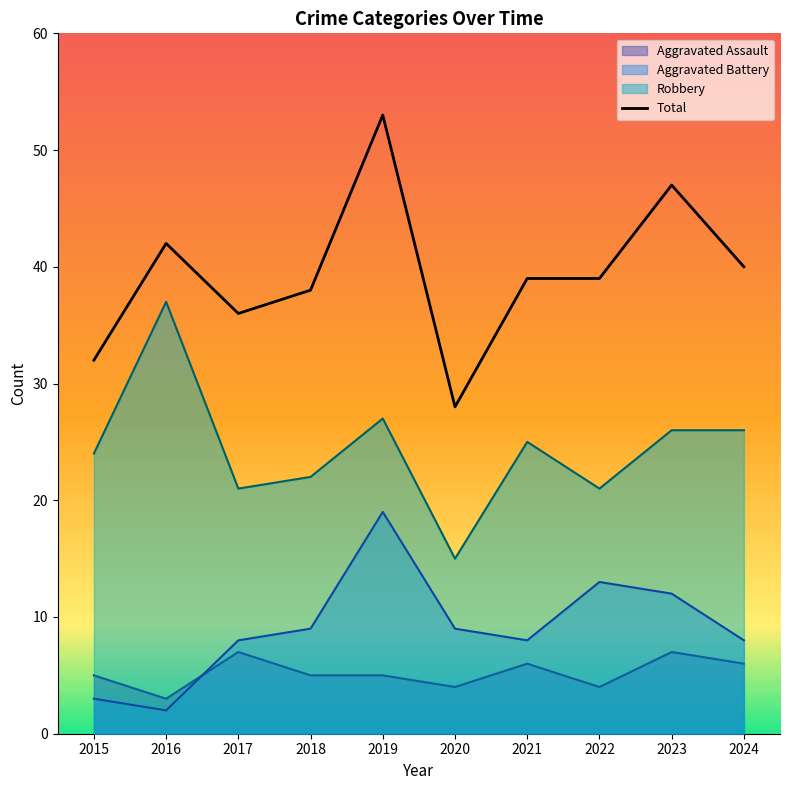

What is the value of the 9th point from the left?

47